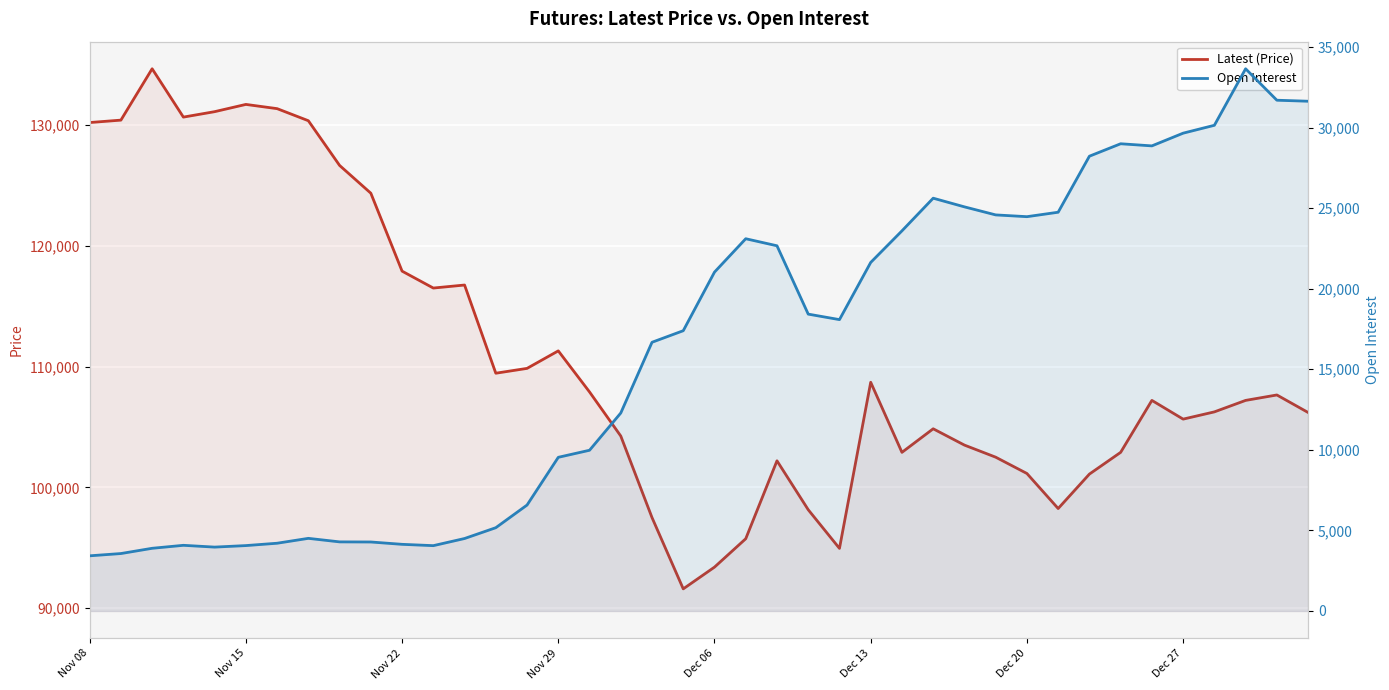

At how many categories does at least one series exceed 29773?

40